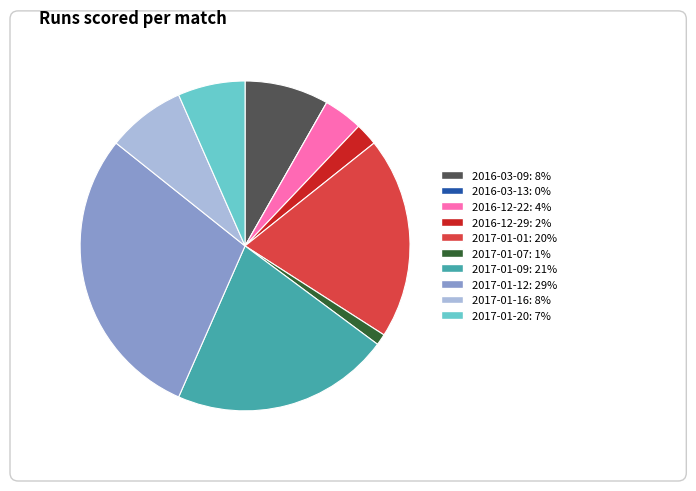

Does 2017-01-16 account for over 50% of the chart?

No